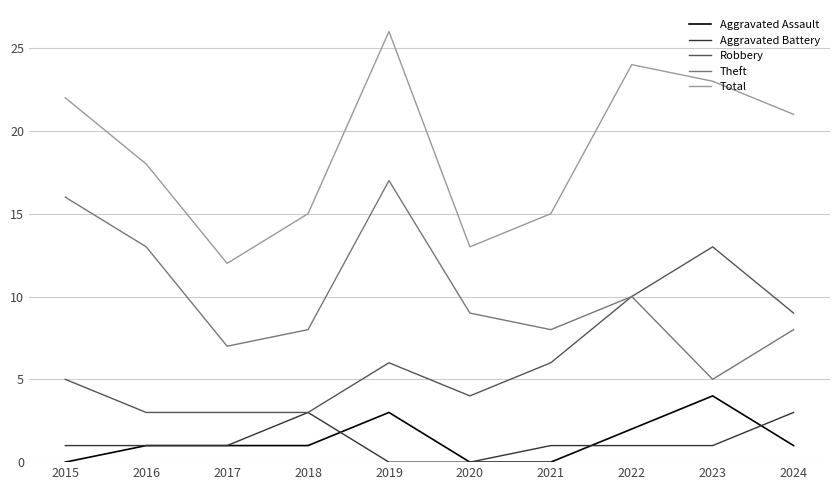

Which series changed the most between 2021 and 2024?

Total